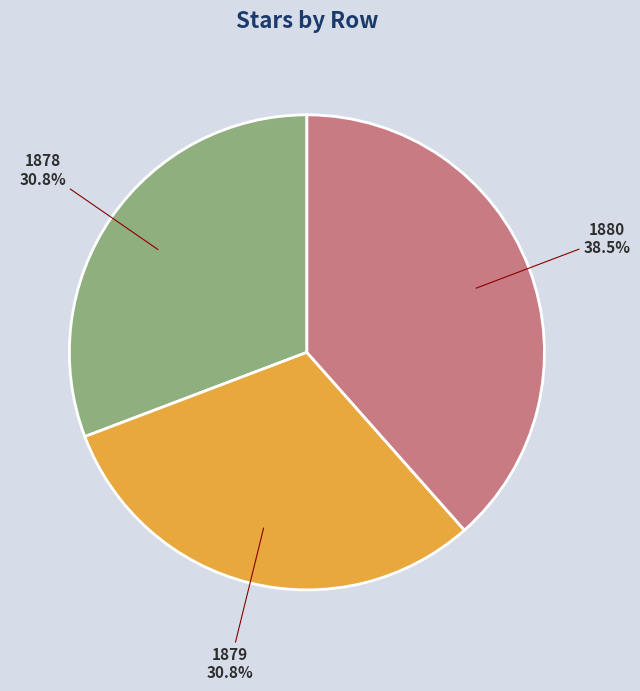

What is the ratio of the value at 1879 to the value at 1880?

0.8